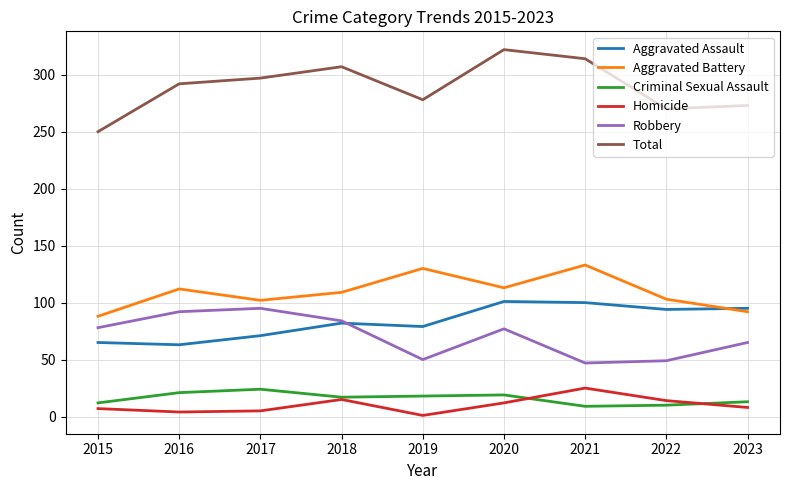

What is the minimum value for Criminal Sexual Assault?

9